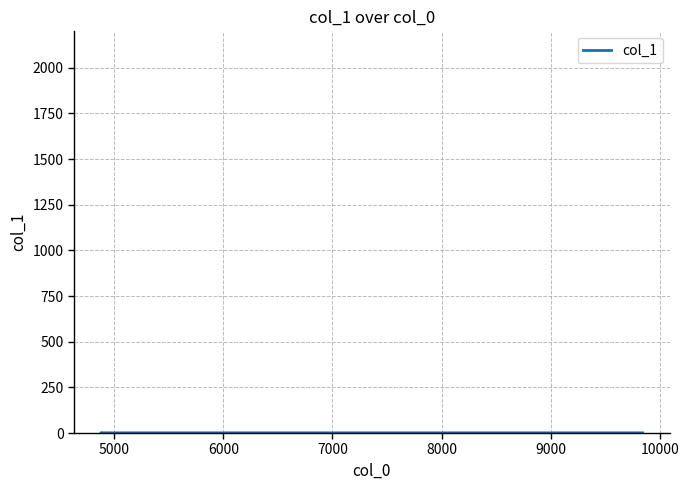

True or false: there are more than 2 points higher than both neighbors.

False